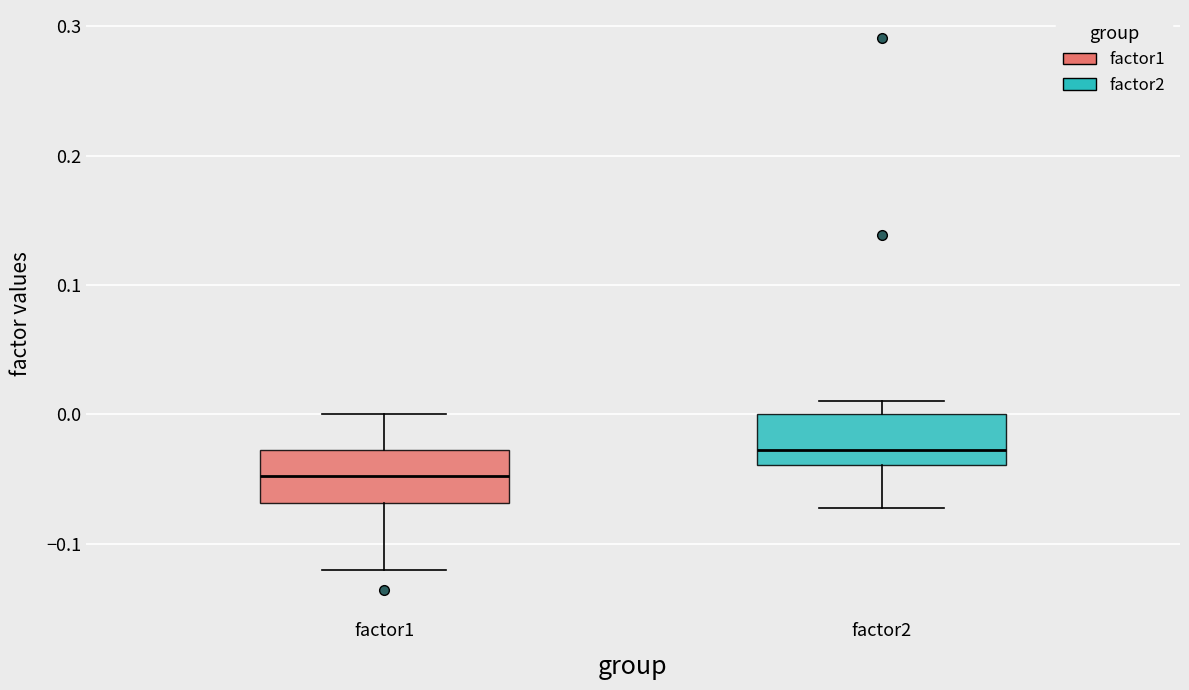

Which box's median line is the lowest?

factor1